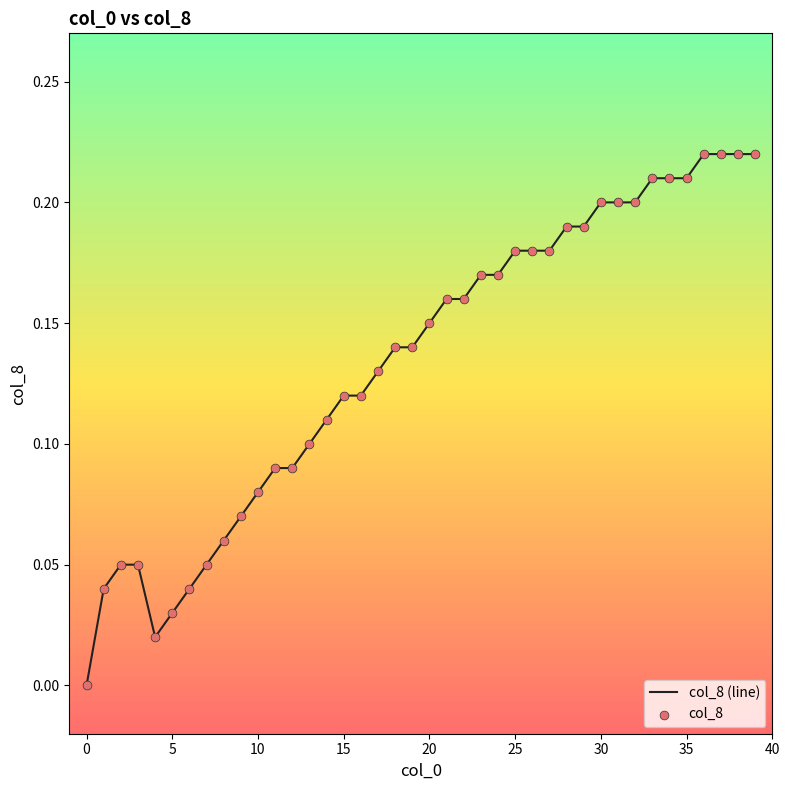

How many lines are shown in the chart?

1